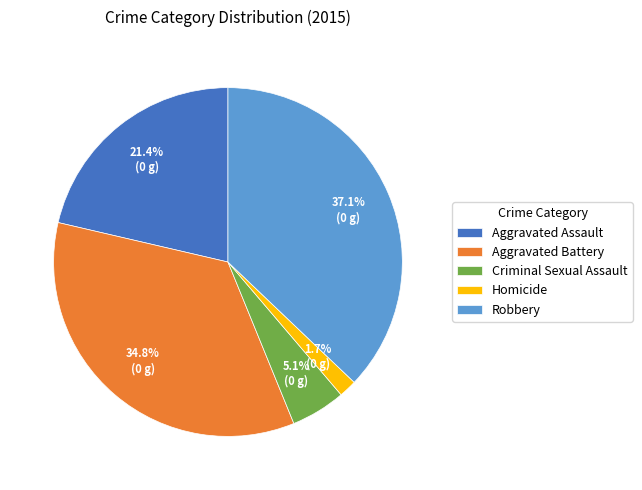

Is Criminal Sexual Assault the majority of the pie?

No